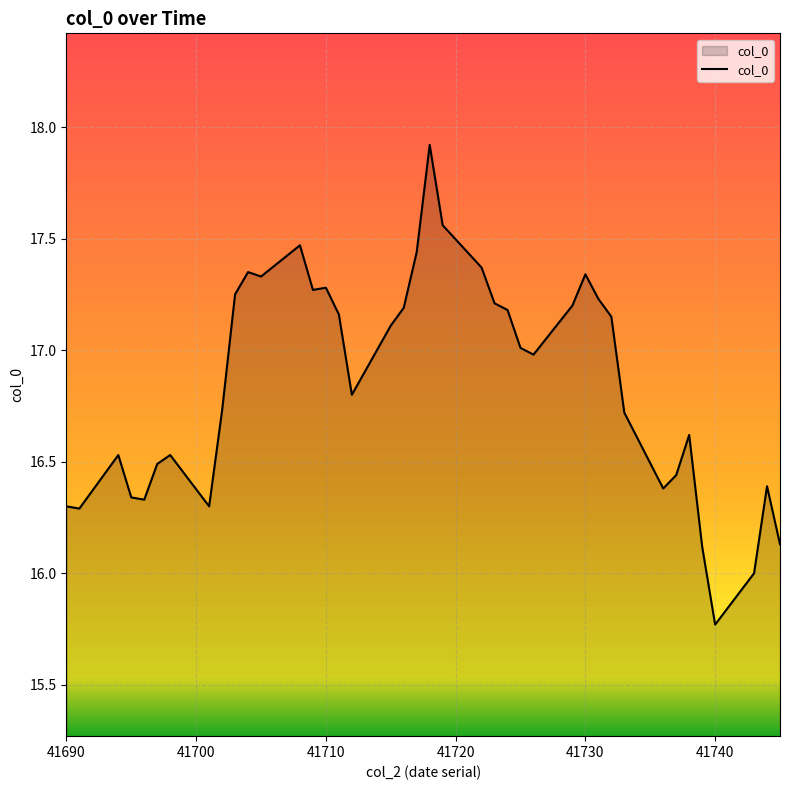

Does the chart have visible grid lines?

Yes